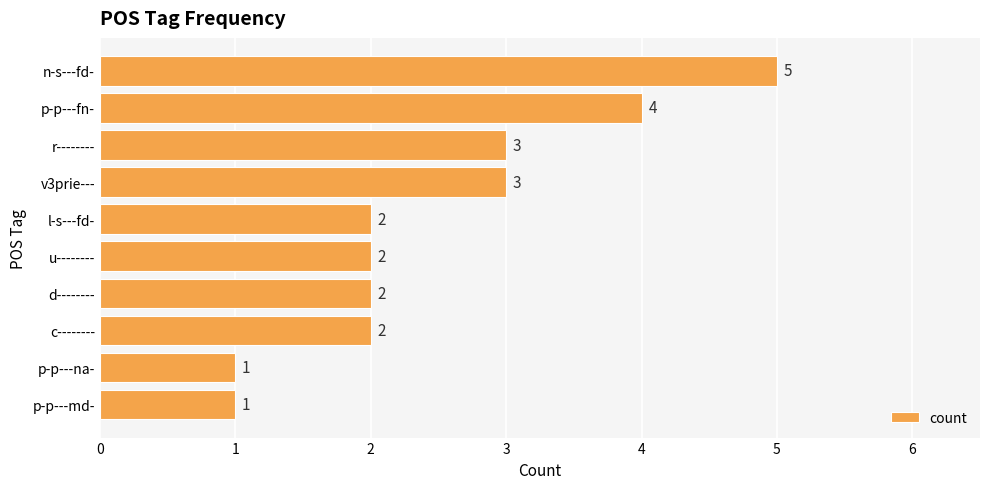

How many data points are less than 2?

2